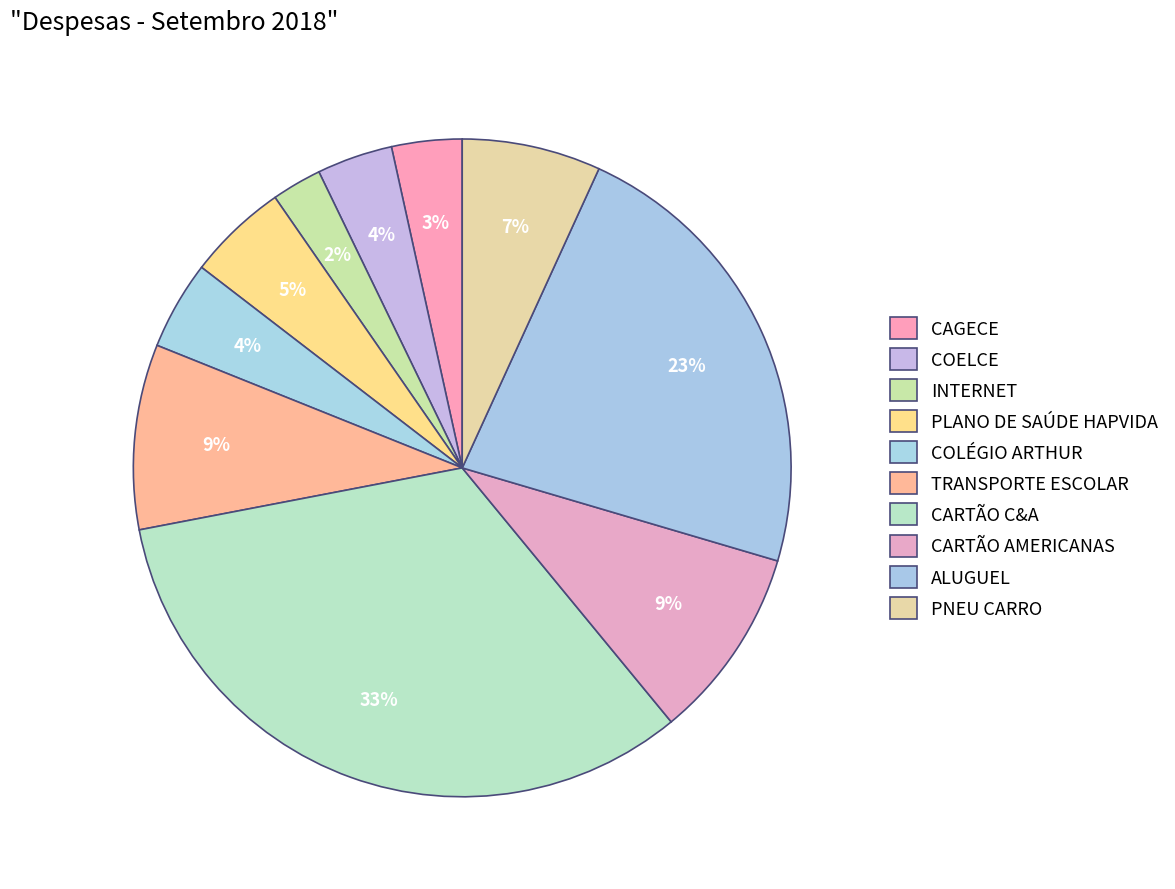

Is there any slice that represents more than half of the pie?

No